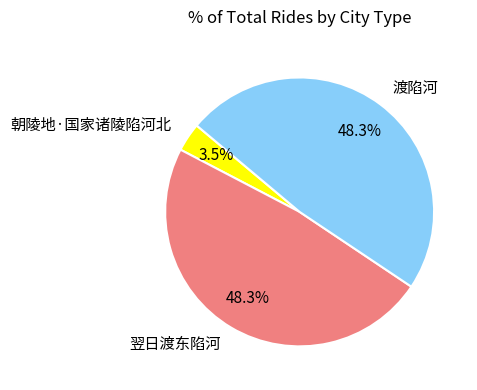

True or false: 翌日渡东陷河 accounts for 48% of the total.

True